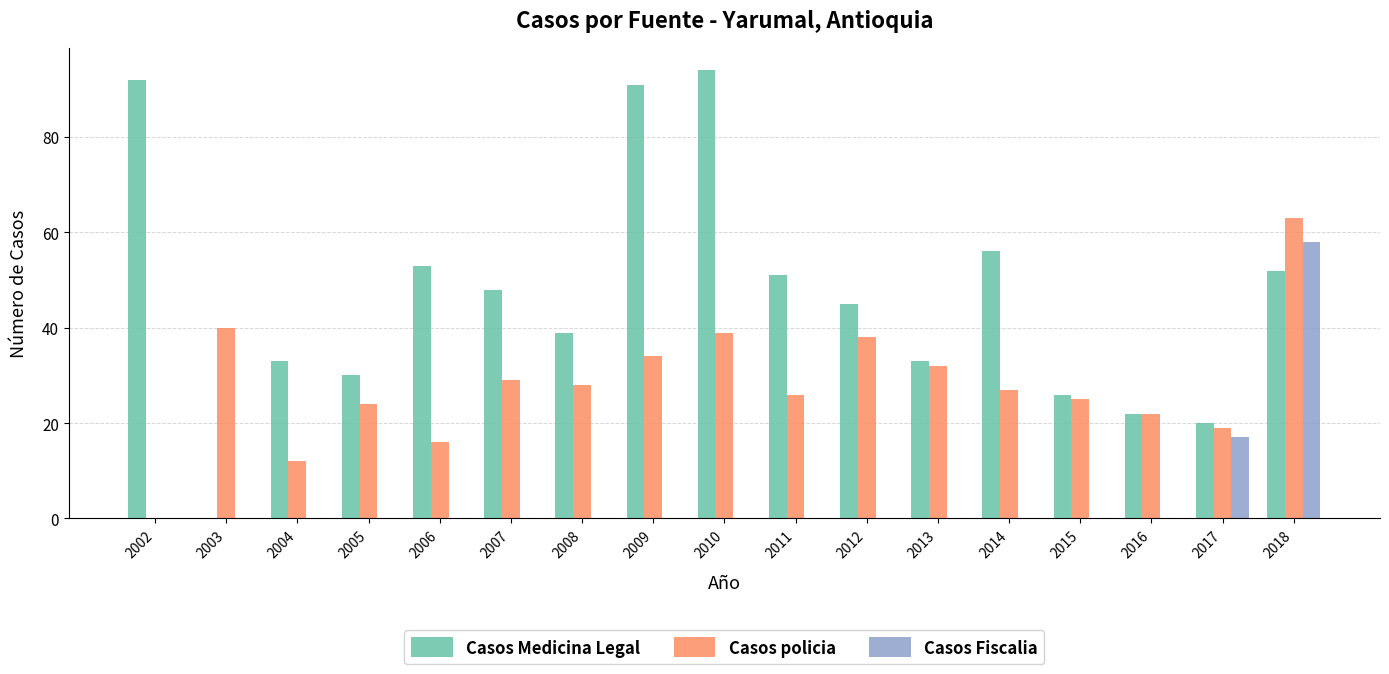

What is the highest value of the Casos policia series?

63